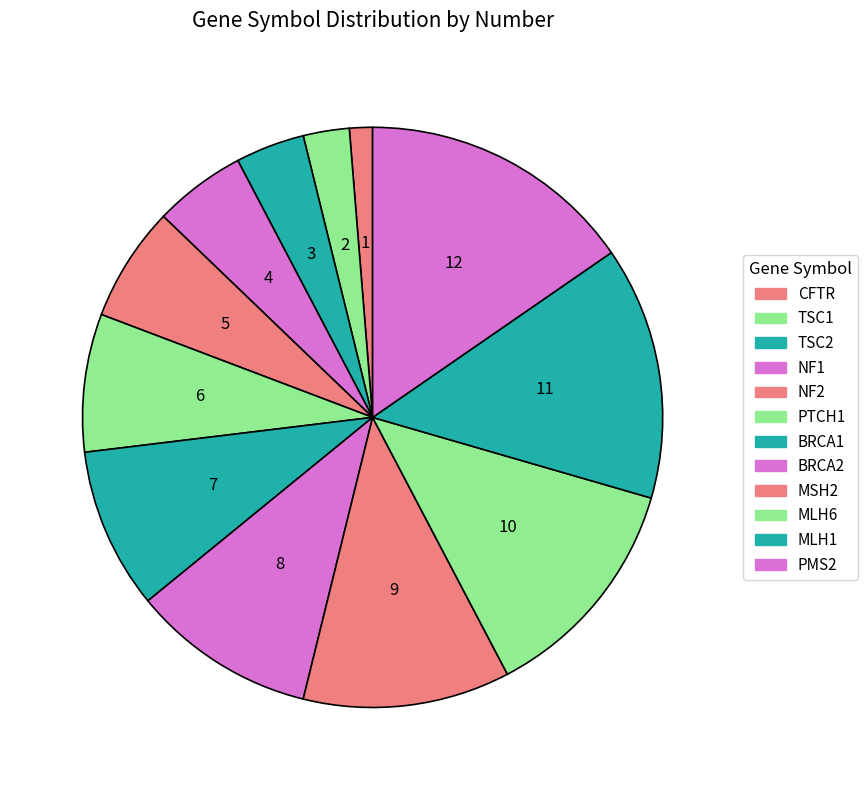

What is the change in value from MLH1 to PMS2?

+1